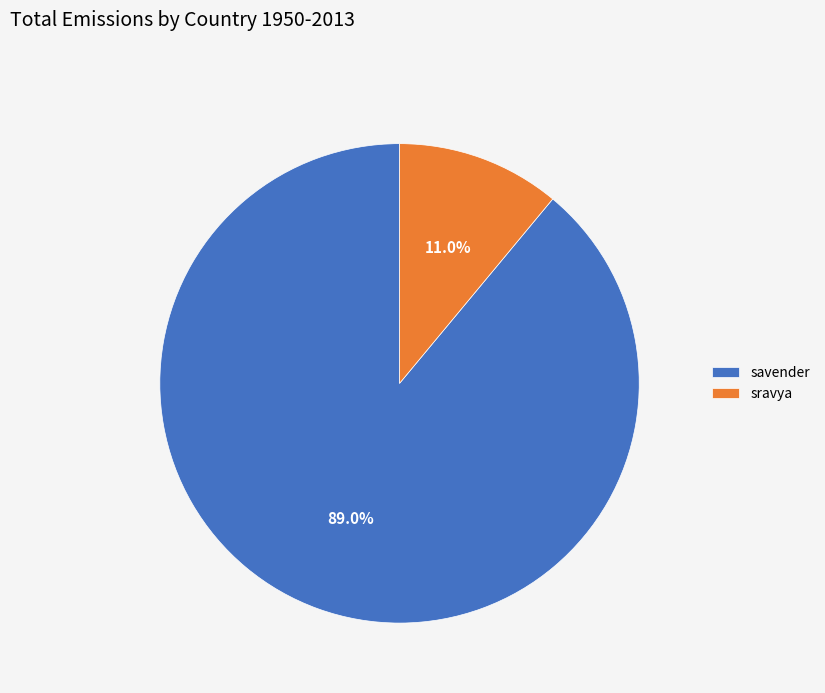

What percentage is the savender slice, to the nearest percent?

89%